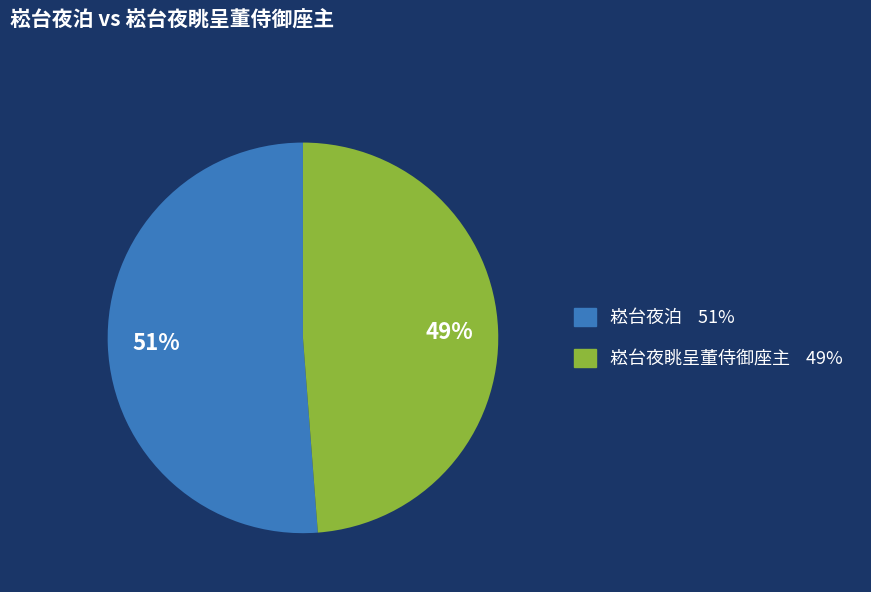

Which category has the smallest portion of the pie?

崧台夜眺呈董侍御座主